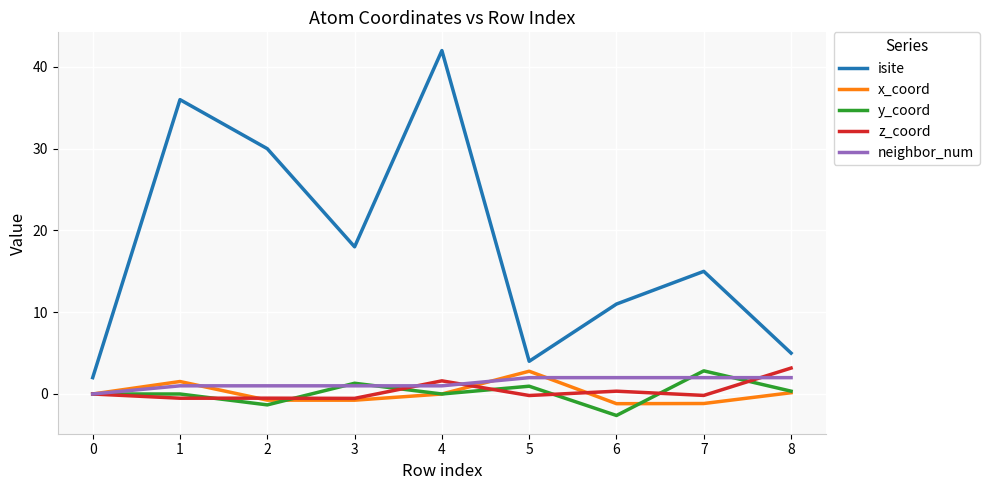

True or false: y_coord and isite intersect in this chart.

False